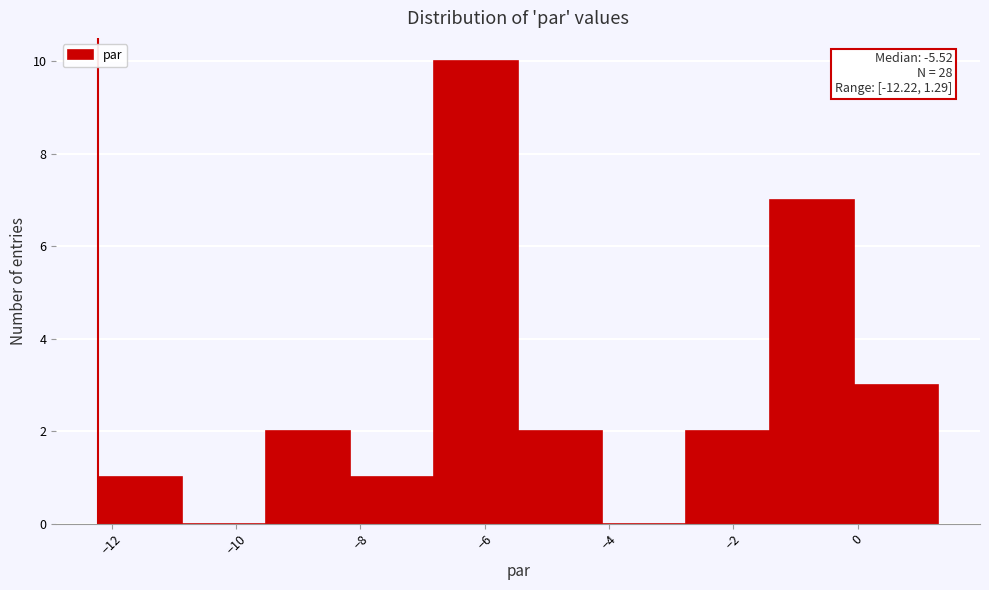

Over which range of the x-axis is the bar tallest?

-6.8 to -5.4